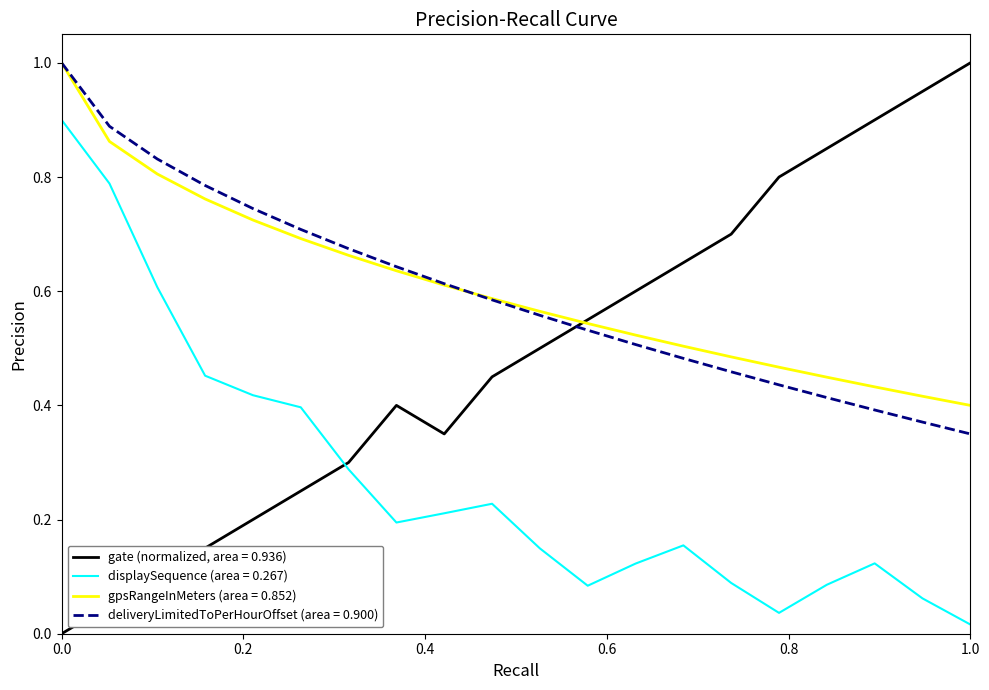

What is the greatest value displayed?

1.0